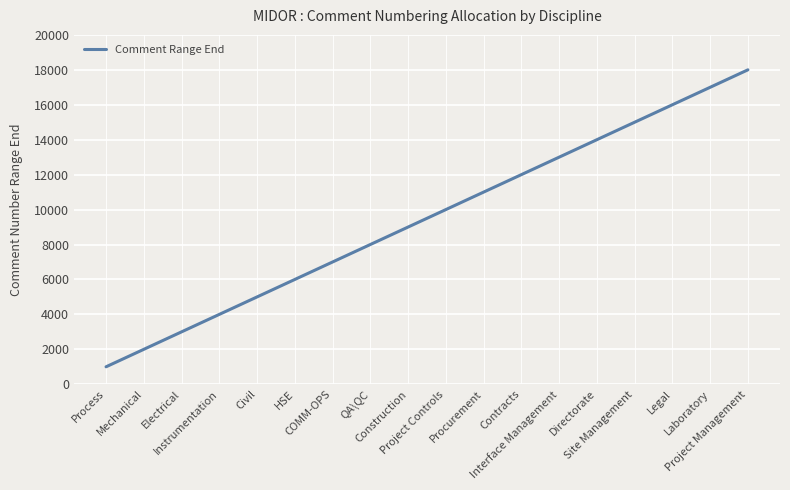

What position from the left is Contracts?

12